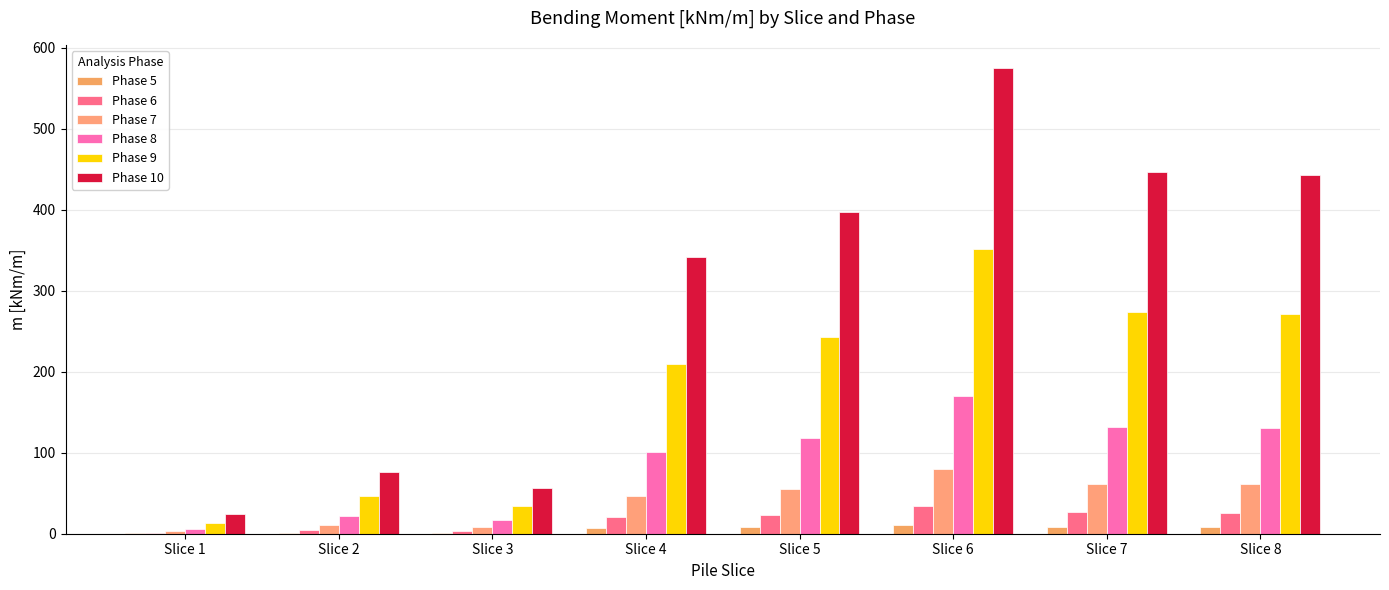

Which series has the largest total across all categories?

Phase 10